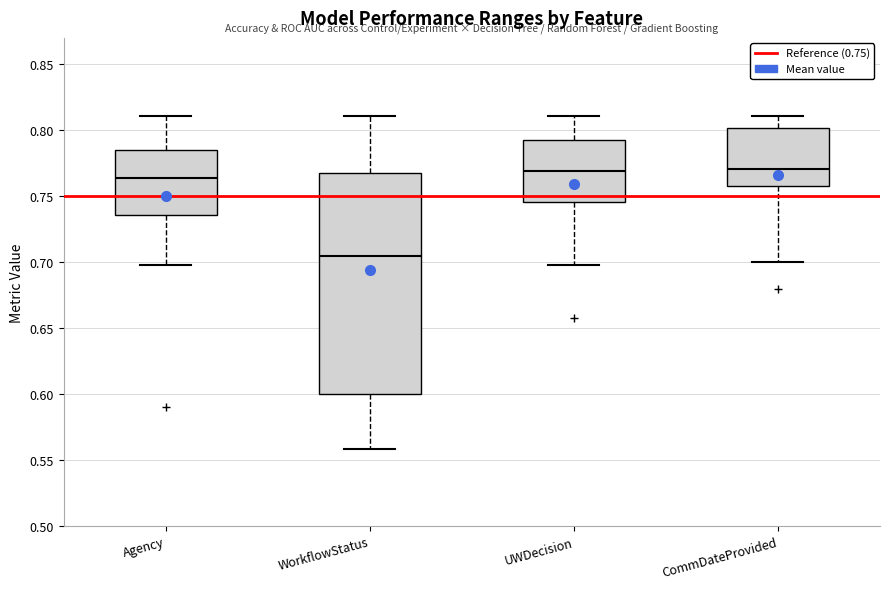

Where is the lower edge of the box for Agency on the y-axis? The values are not printed on the chart, so give them approximately, as read against the axis.

0.735